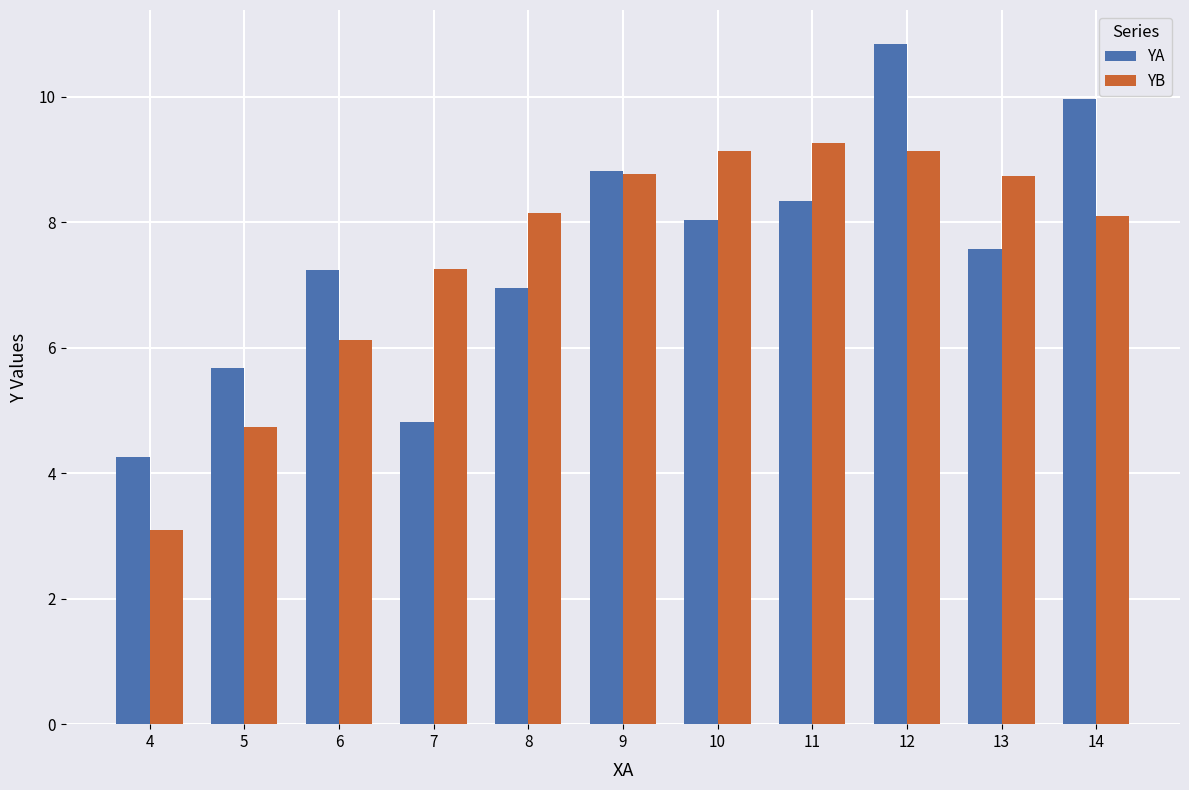

Which series has the largest range (max minus min)?

YA